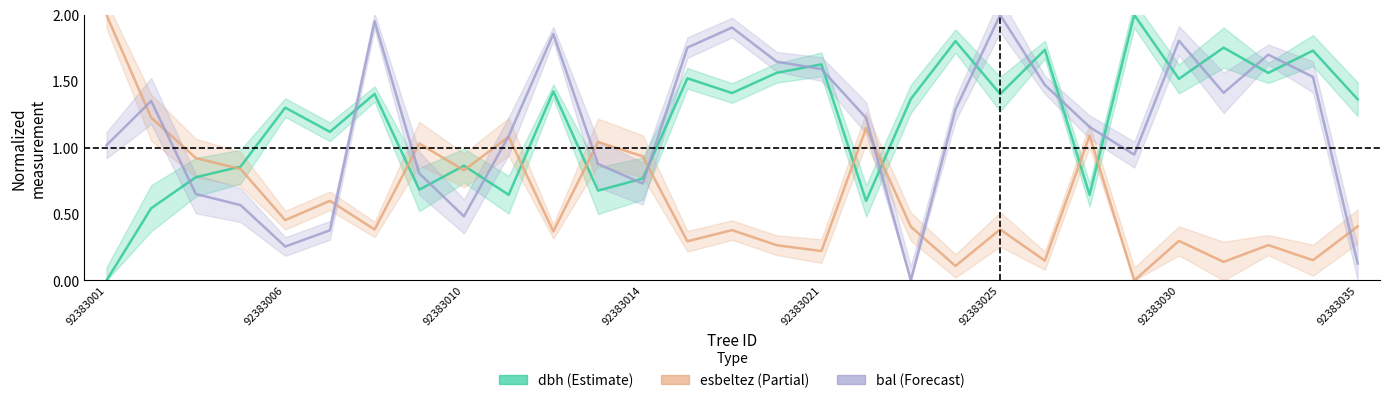

Is this an area chart (filled region under the line)?

No